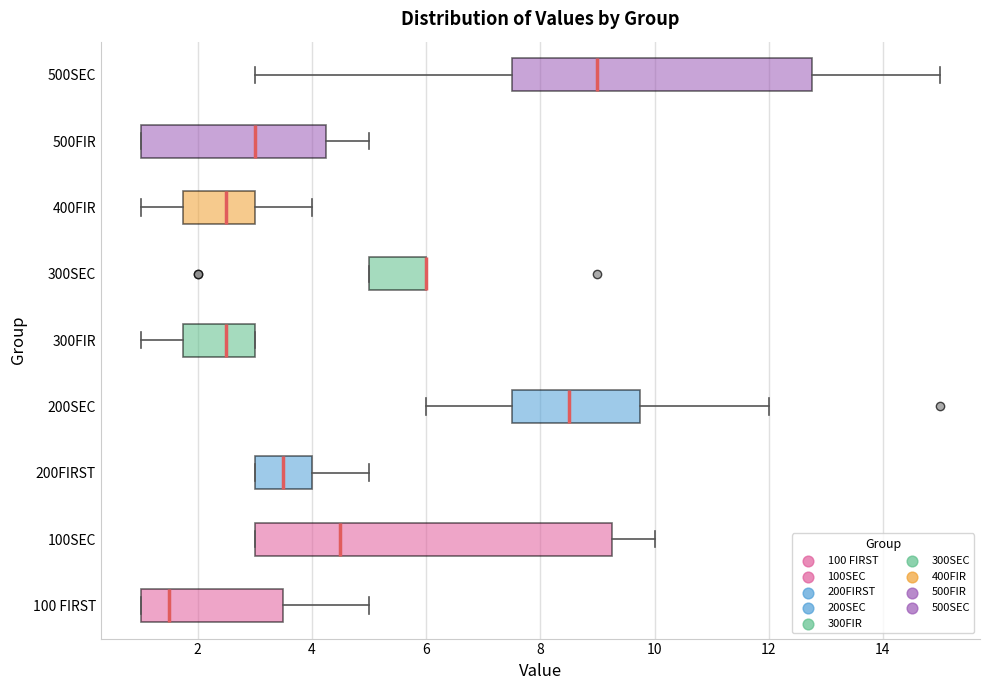

Reading bottom to top, transcribe this box plot: for each box, give where its median line is, the range the box spans, and where its two whiskers end, as read against the x-axis. The values are not printed on the chart, so give them approximately, as read against the axis.

100 FIRST: median 1.6, box 1.0 to 3.6, whiskers 1.0 to 5.0
100SEC: median 4.6, box 3.0 to 9.2, whiskers 3.0 to 10.0
200FIRST: median 3.6, box 3.0 to 4.0, whiskers 3.0 to 5.0
200SEC: median 8.6, box 7.6 to 9.8, whiskers 6.0 to 12.0
300FIR: median 2.6, box 1.8 to 3.0, whiskers 1.0 to 3.0
300SEC: median 6.0 (drawn on the box's right edge), box 5.0 to 6.0, whiskers 5.0 to 6.0
400FIR: median 2.6, box 1.8 to 3.0, whiskers 1.0 to 4.0
500FIR: median 3.0, box 1.0 to 4.2, whiskers 1.0 to 5.0
500SEC: median 9.0, box 7.6 to 12.8, whiskers 3.0 to 15.0